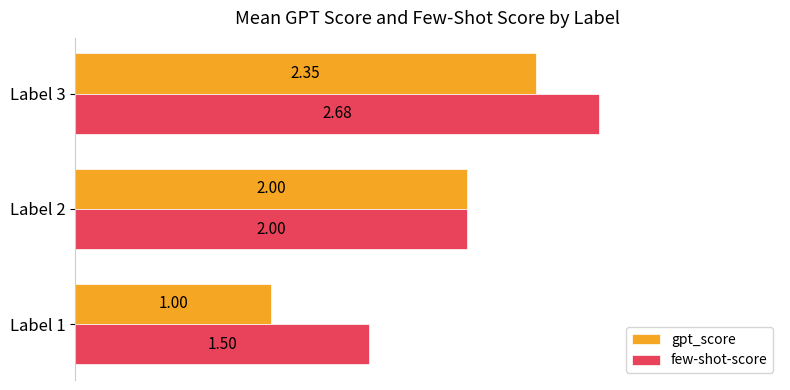

Rank the categories by few-shot-score value from highest to lowest.

Label 3, Label 2, Label 1